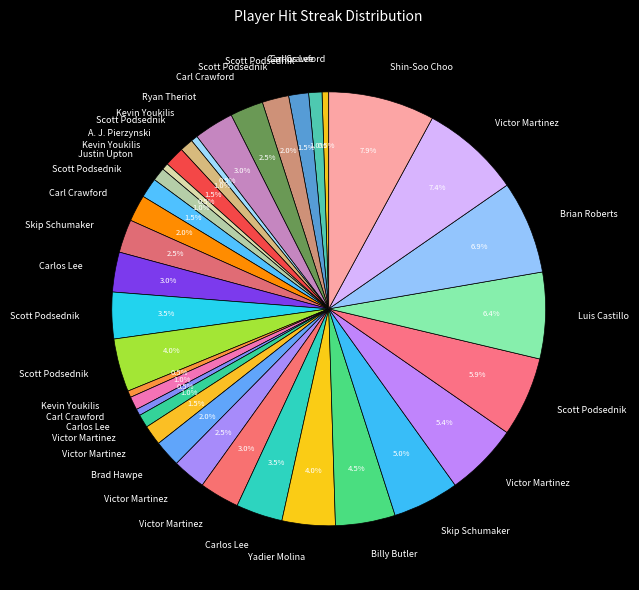

Which slice is the largest?

Shin-Soo Choo